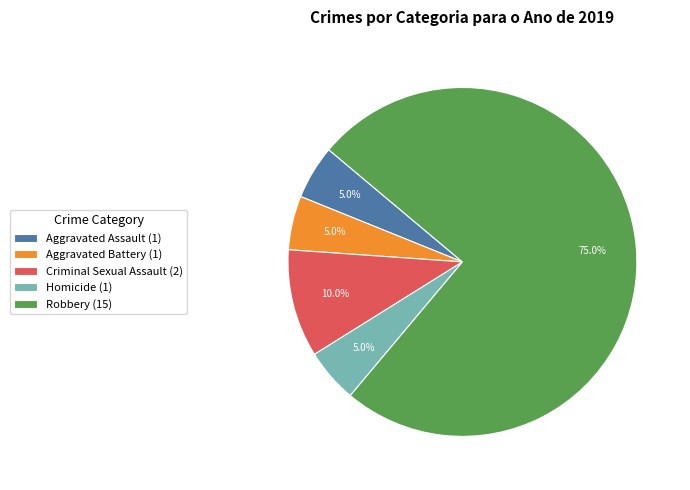

To the nearest percent, what is the average slice percentage?

20%